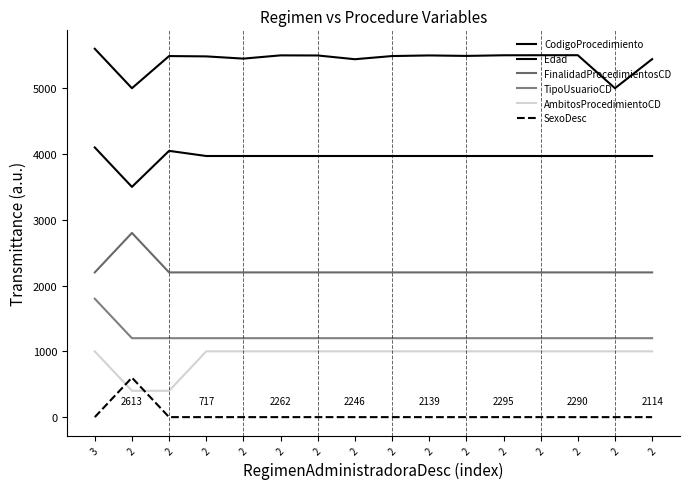

Which has a higher value, 2 or 2?

2